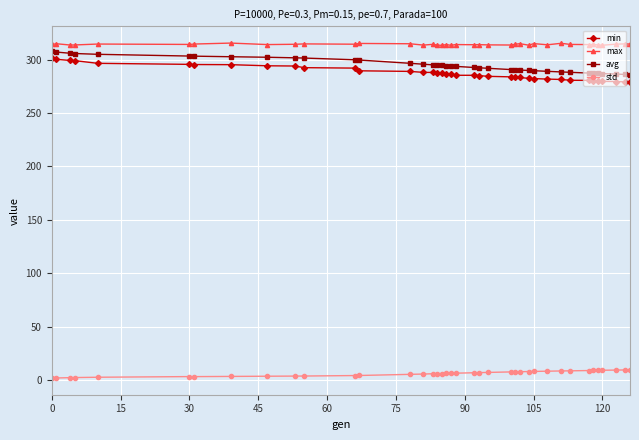

What is the maximum value for avg?

308.2